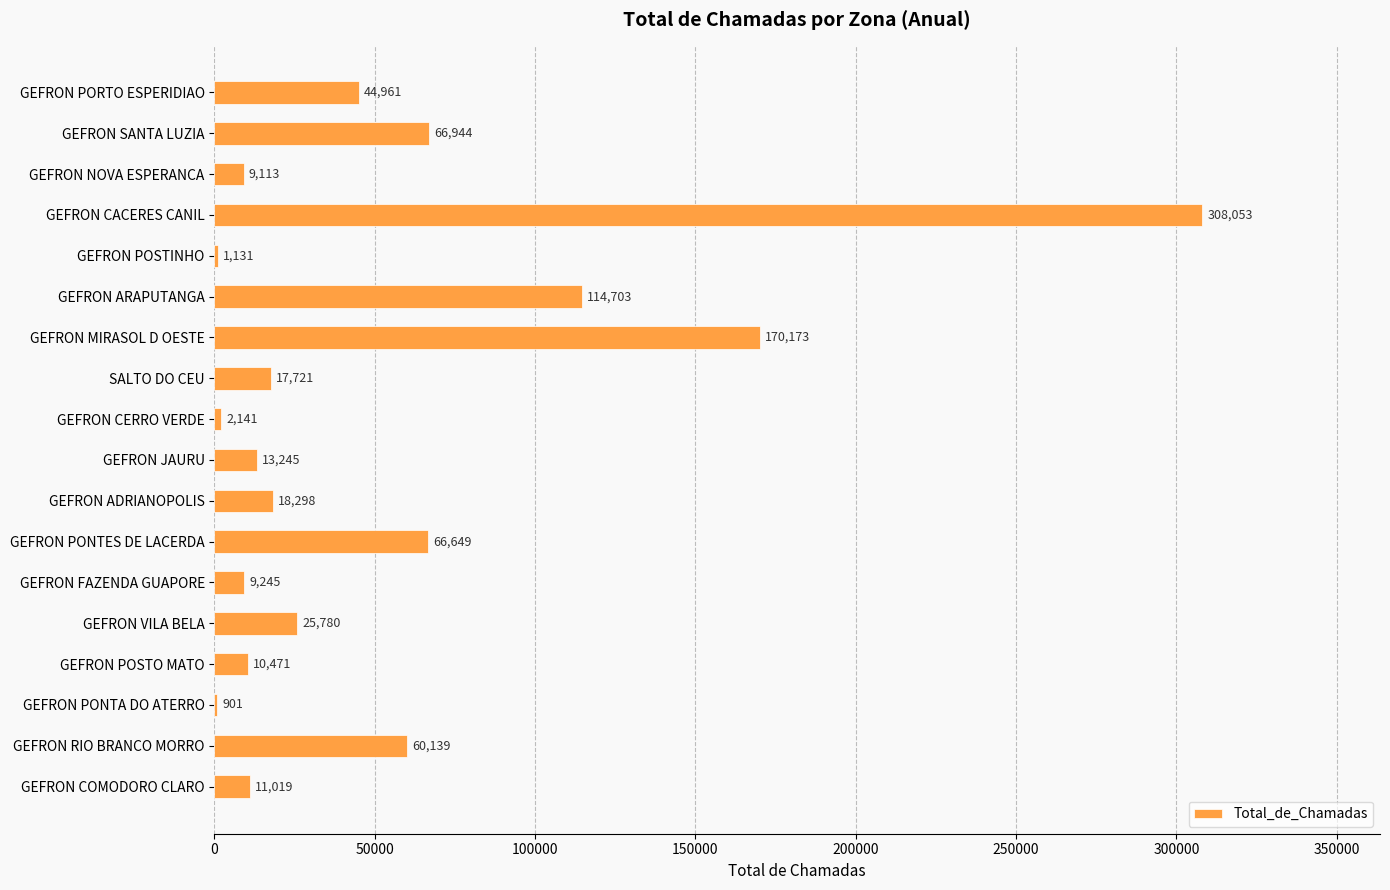

What is the sum of all values?

950687